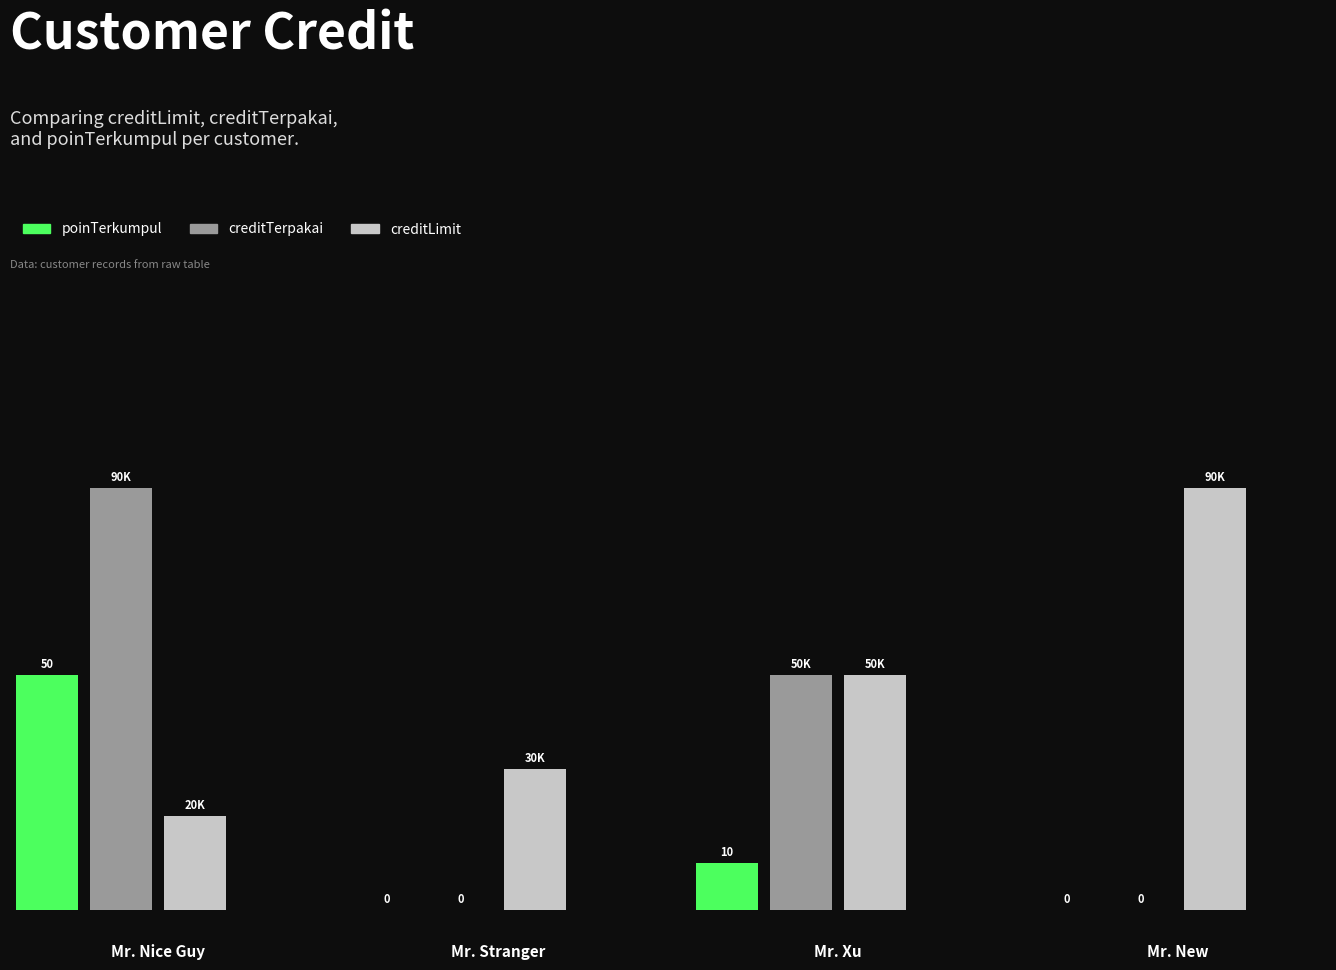

How many poinTerkumpul values are between 0 and 50?

4